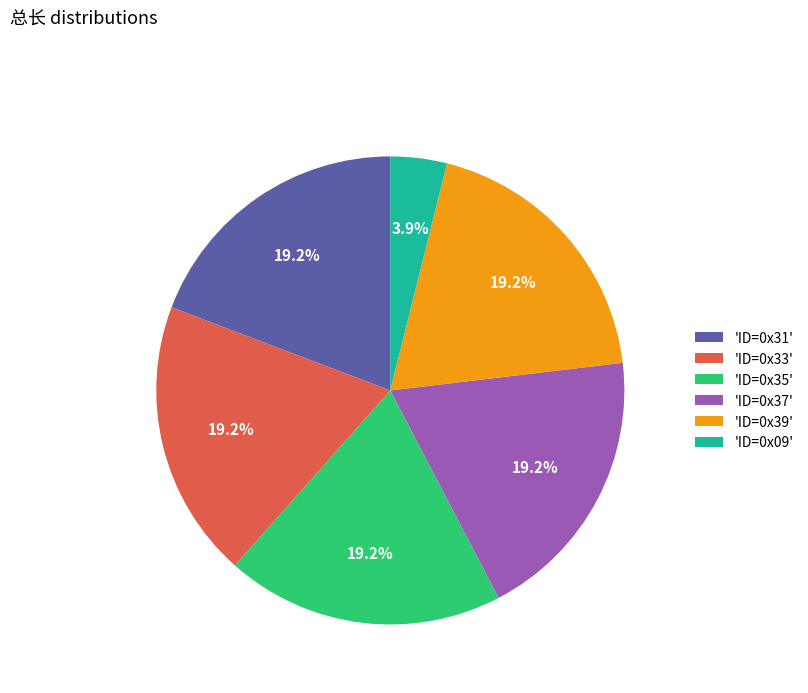

Does any single category account for the majority?

No